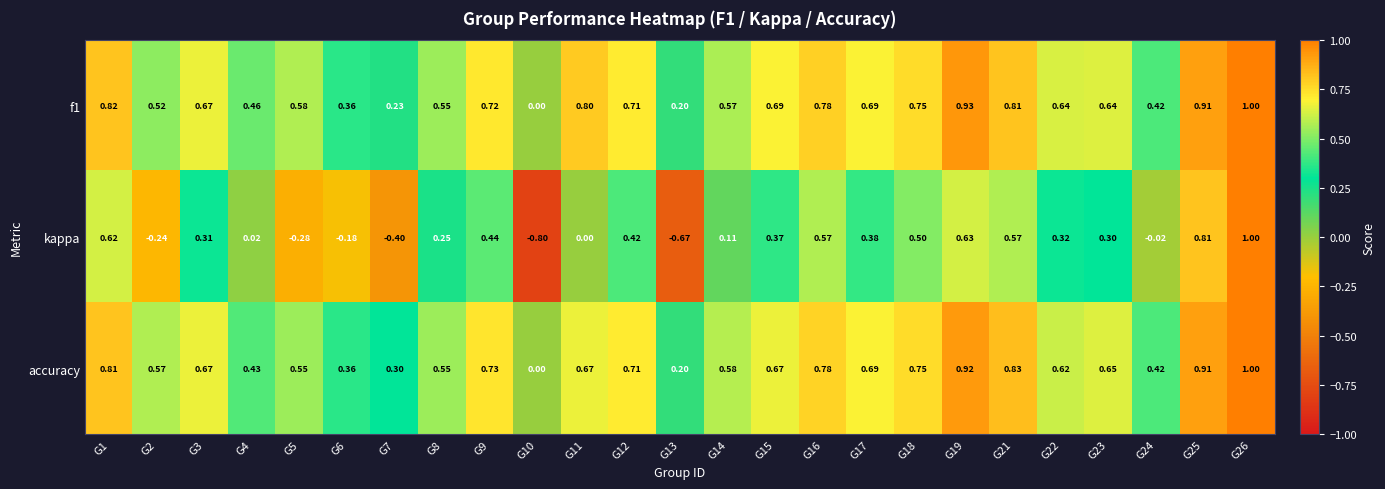

Is the value of kappa at G9 greater than the value of accuracy at G3?

No